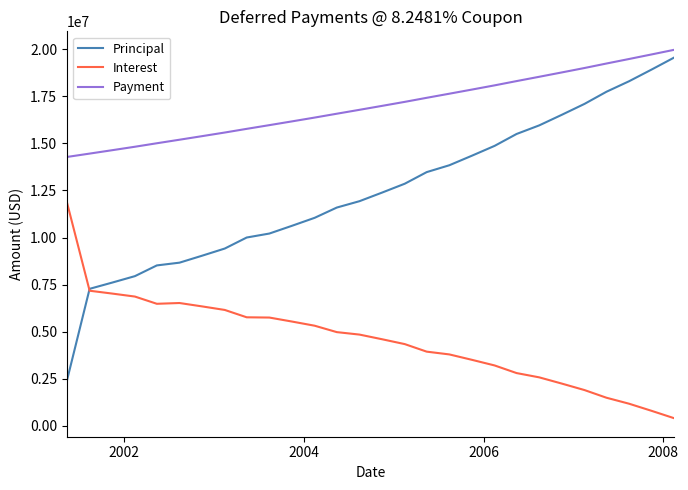

Which series has the widest spread of values?

Principal